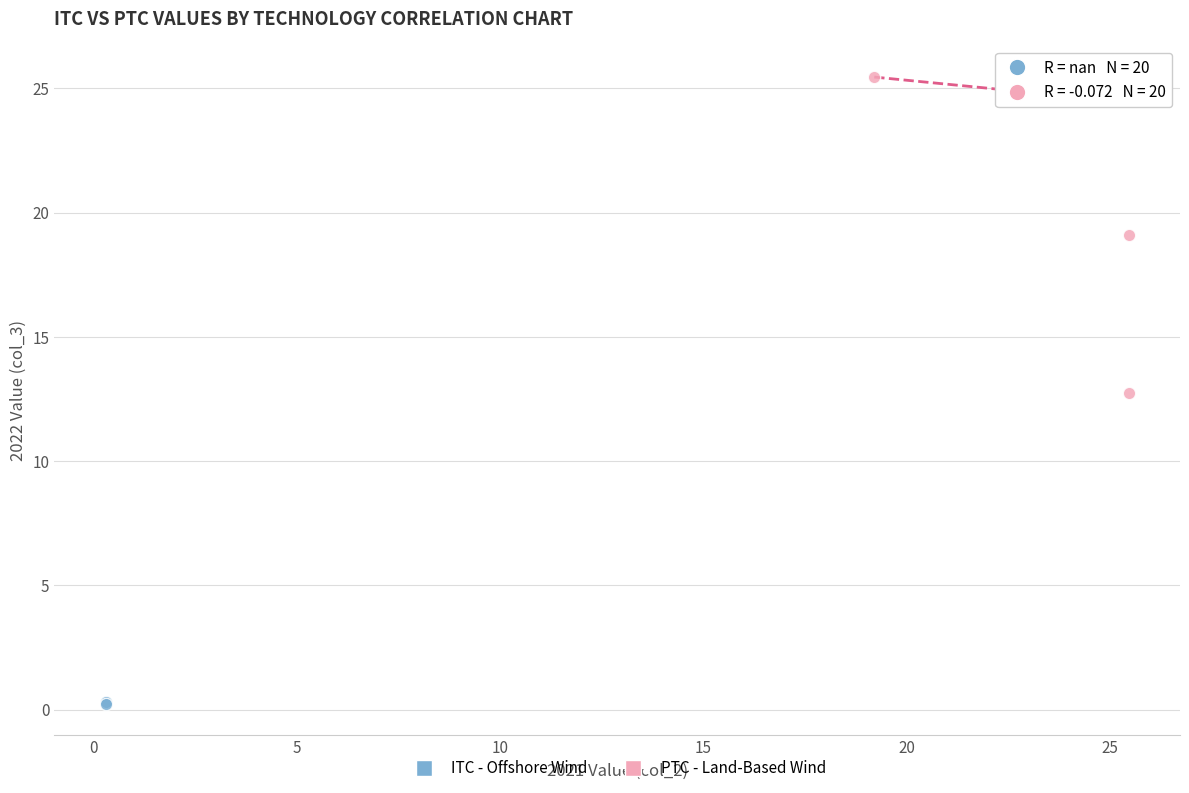

Which series has the widest spread of Y values?

PTC - Land-Based Wind